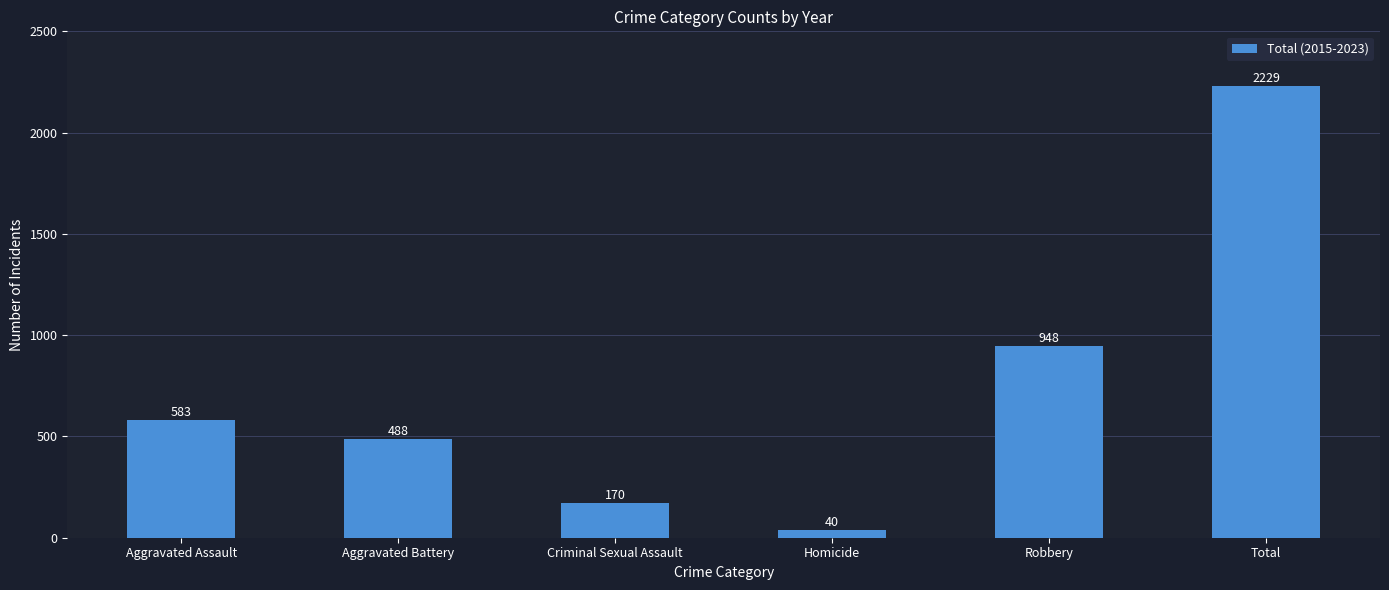

How many bars are there in total?

6